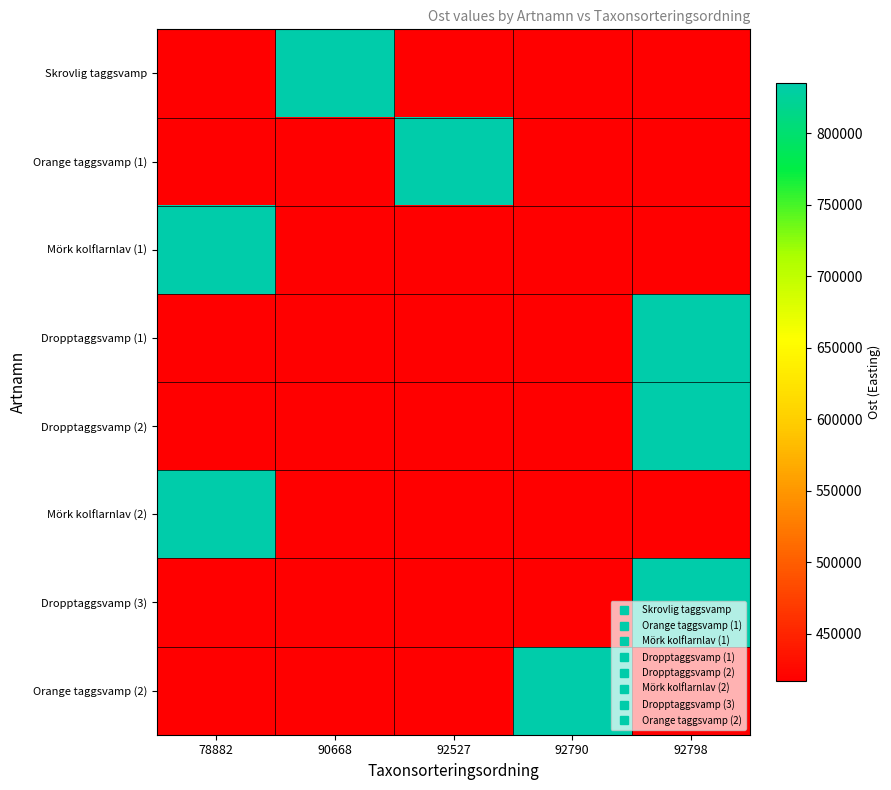

Which series changed the most between 90668 and 92527?

Orange taggsvamp (1)